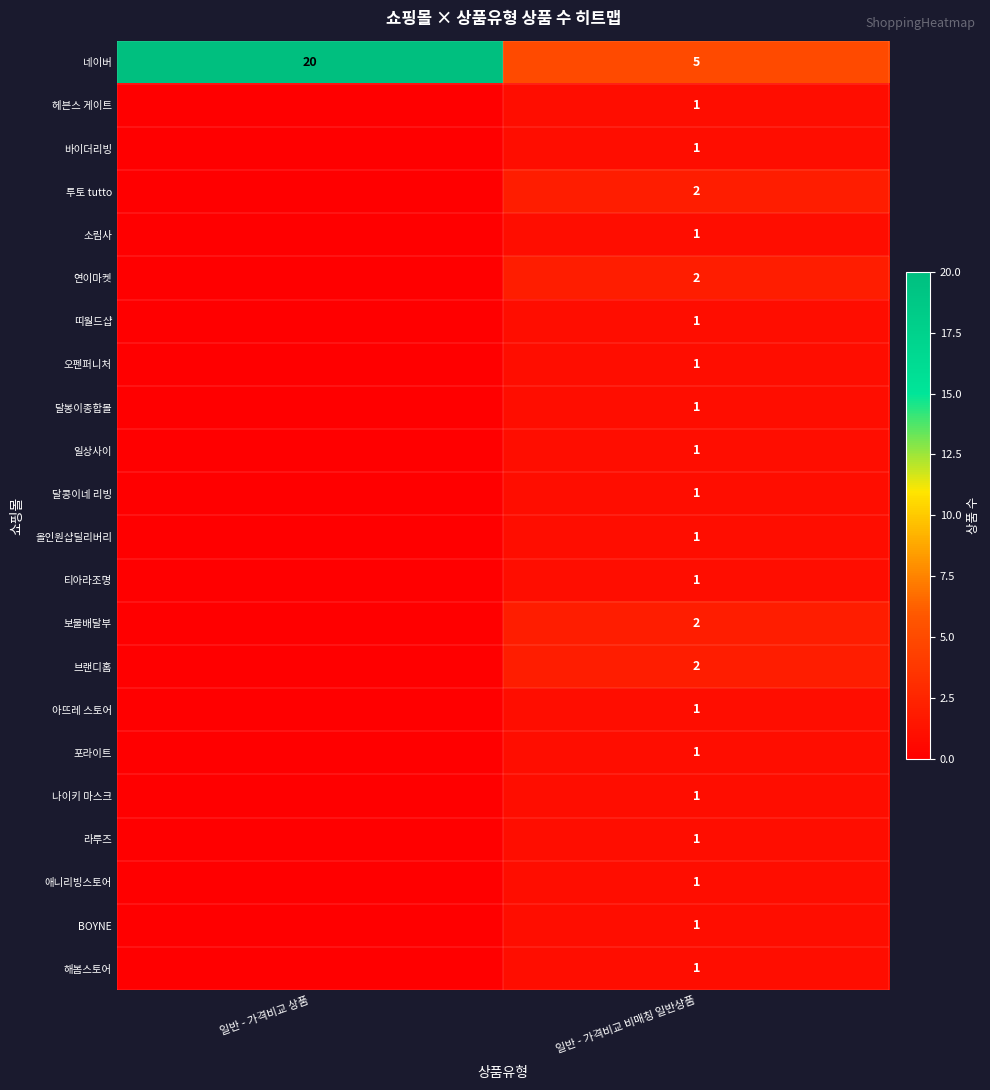

The value of 브랜디홈 at 일반 - 가격비교 비매칭 일반상품 is 2. True or false?

True